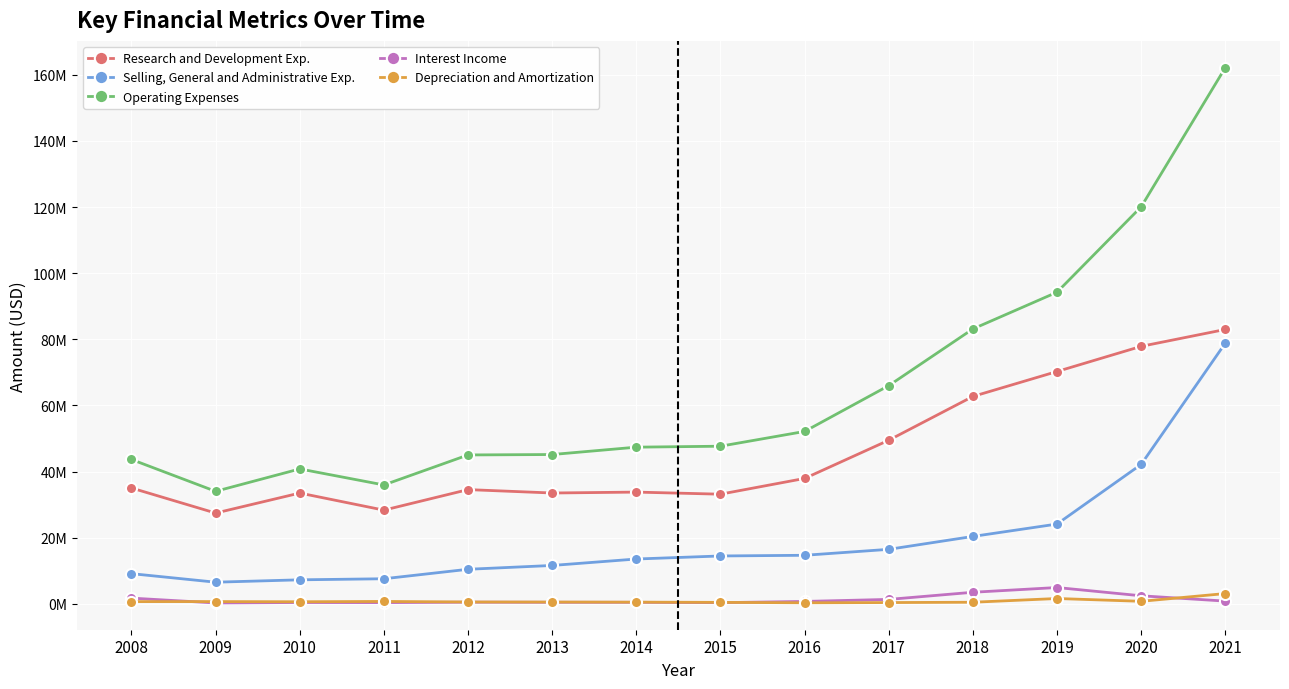

What are all the series names shown in the legend?

Research and Development Exp., Selling, General and Administrative Exp., Operating Expenses, Interest Income, Depreciation and Amortization